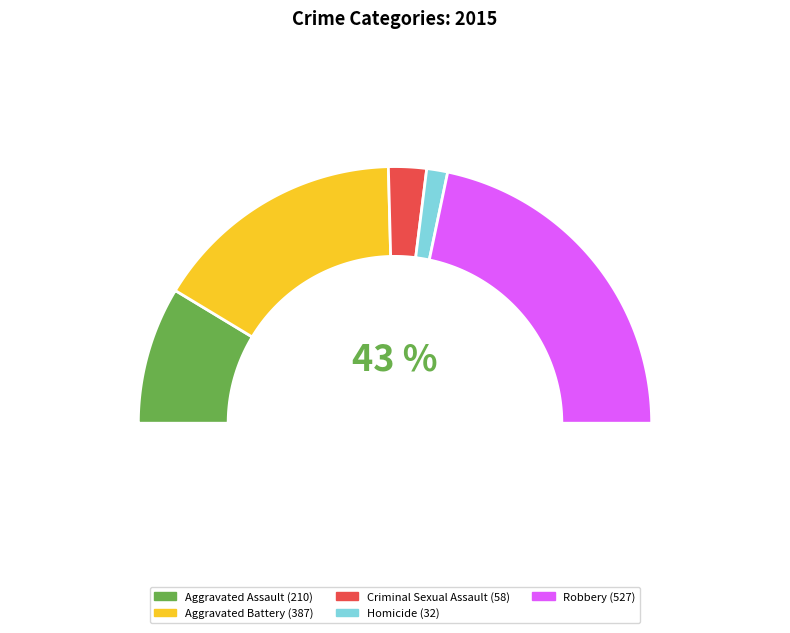

To the nearest percent, what portion does Aggravated Assault represent?

17%